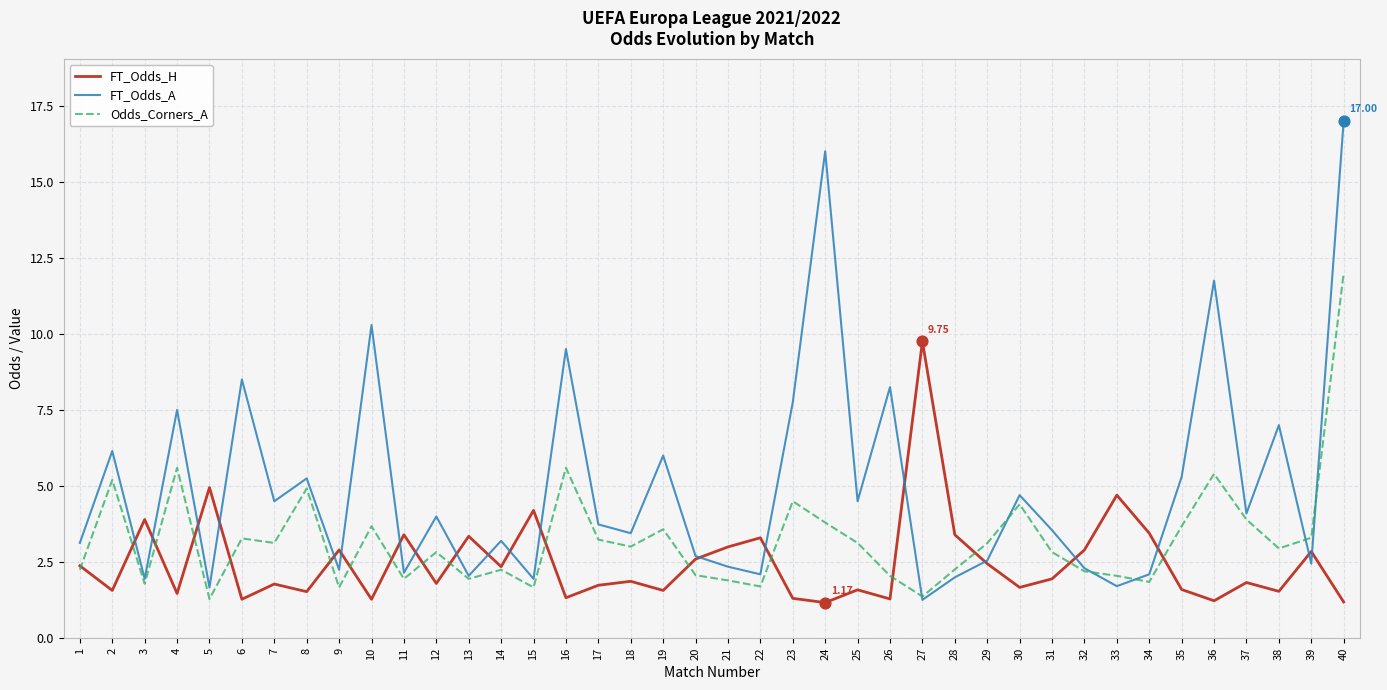

Which series has the largest total across all categories?

FT_Odds_A